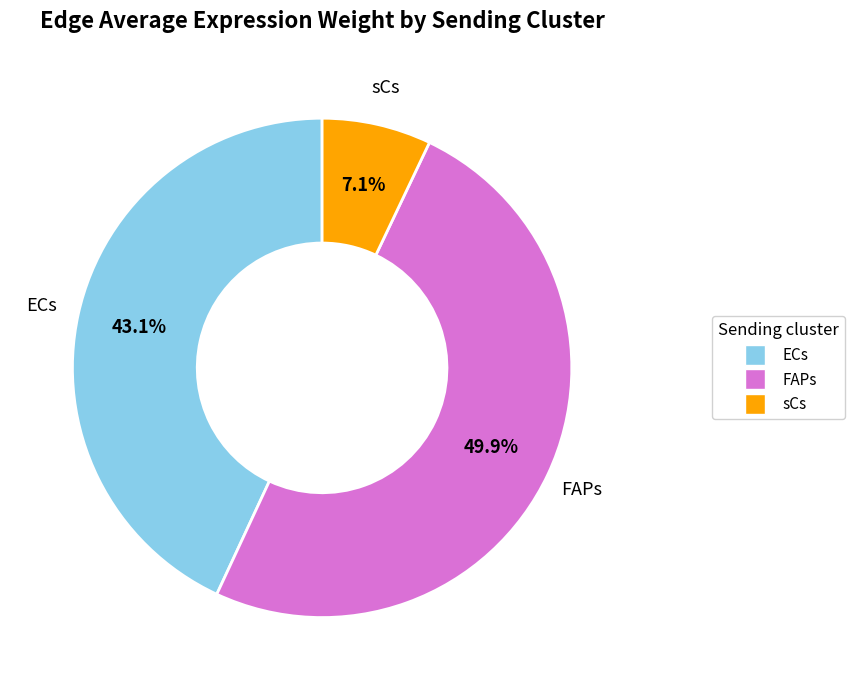

Rank the categories by value from highest to lowest.

FAPs, ECs, sCs